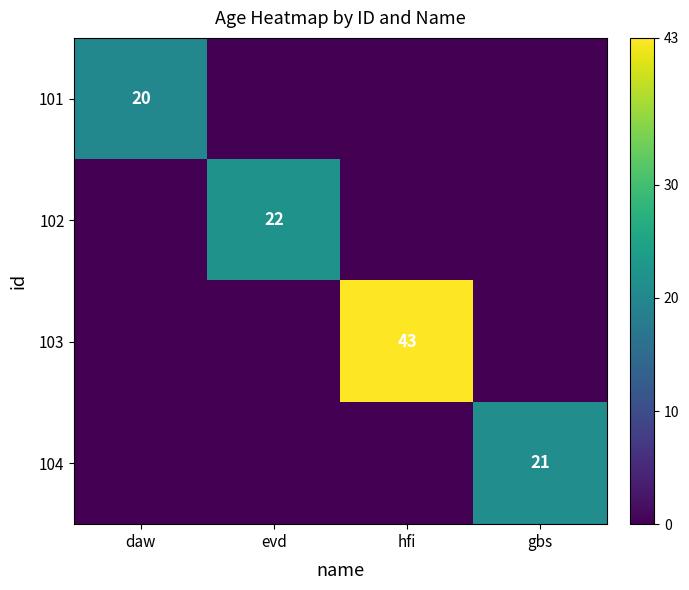

The 101 series shows 20 at daw. True or false?

True